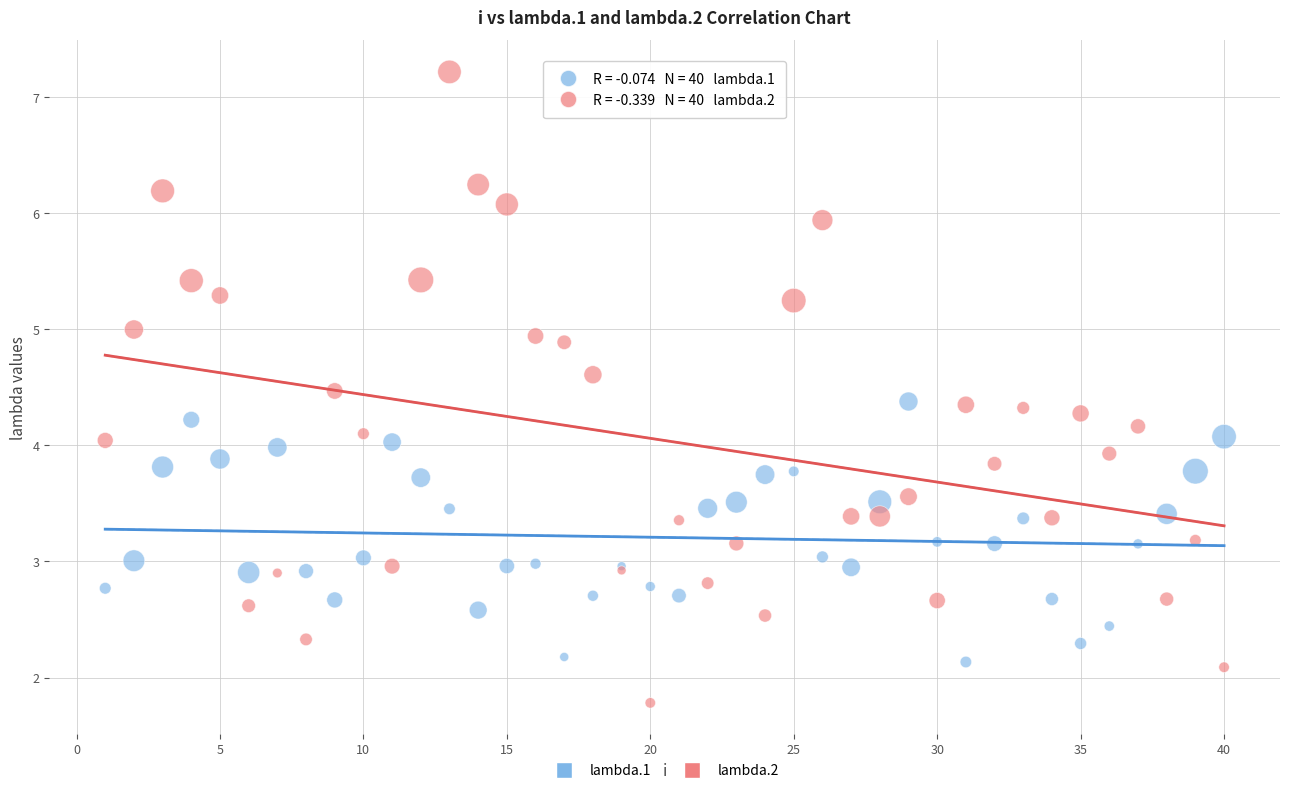

What is the X range (max minus min) for the scatter plot?

39.0